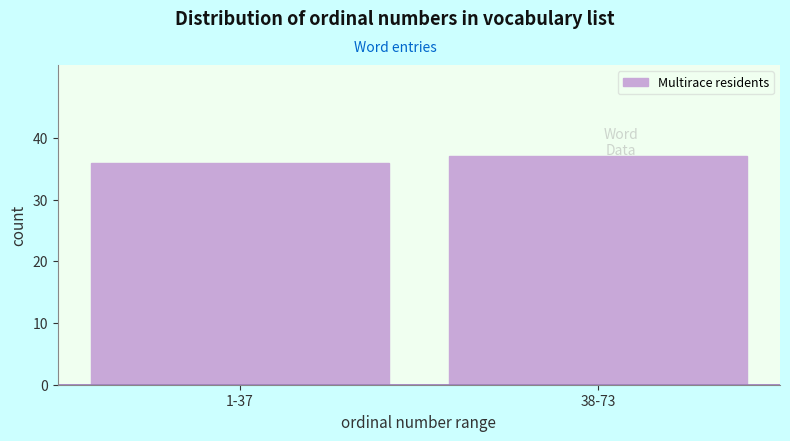

Reading left to right, transcribe all the data shown in this chart.

1-37=36	38-73=37